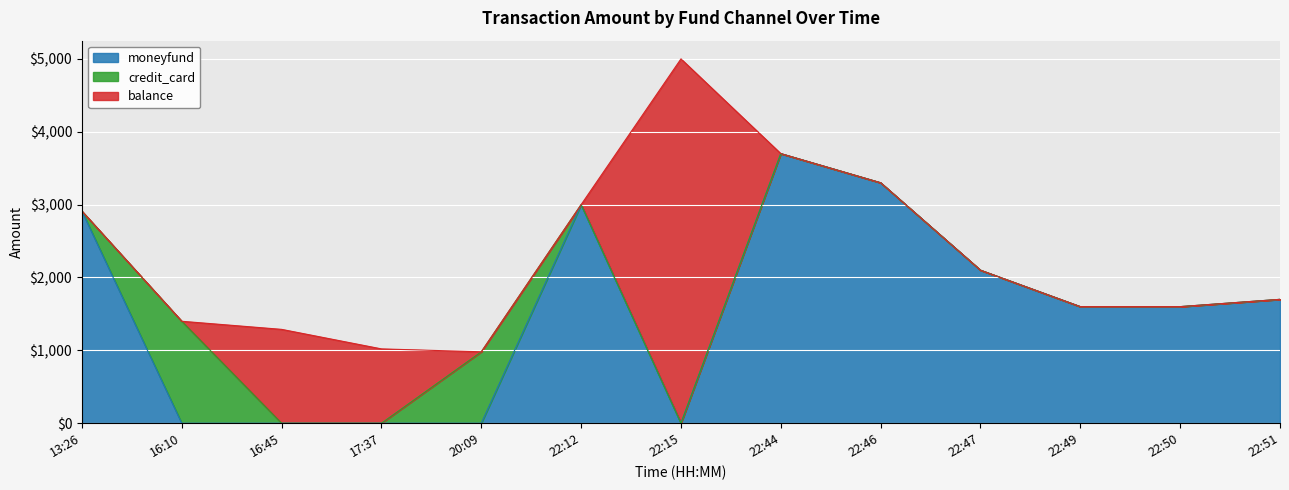

Is it true that moneyfund equals 2829 at 22:50?

False